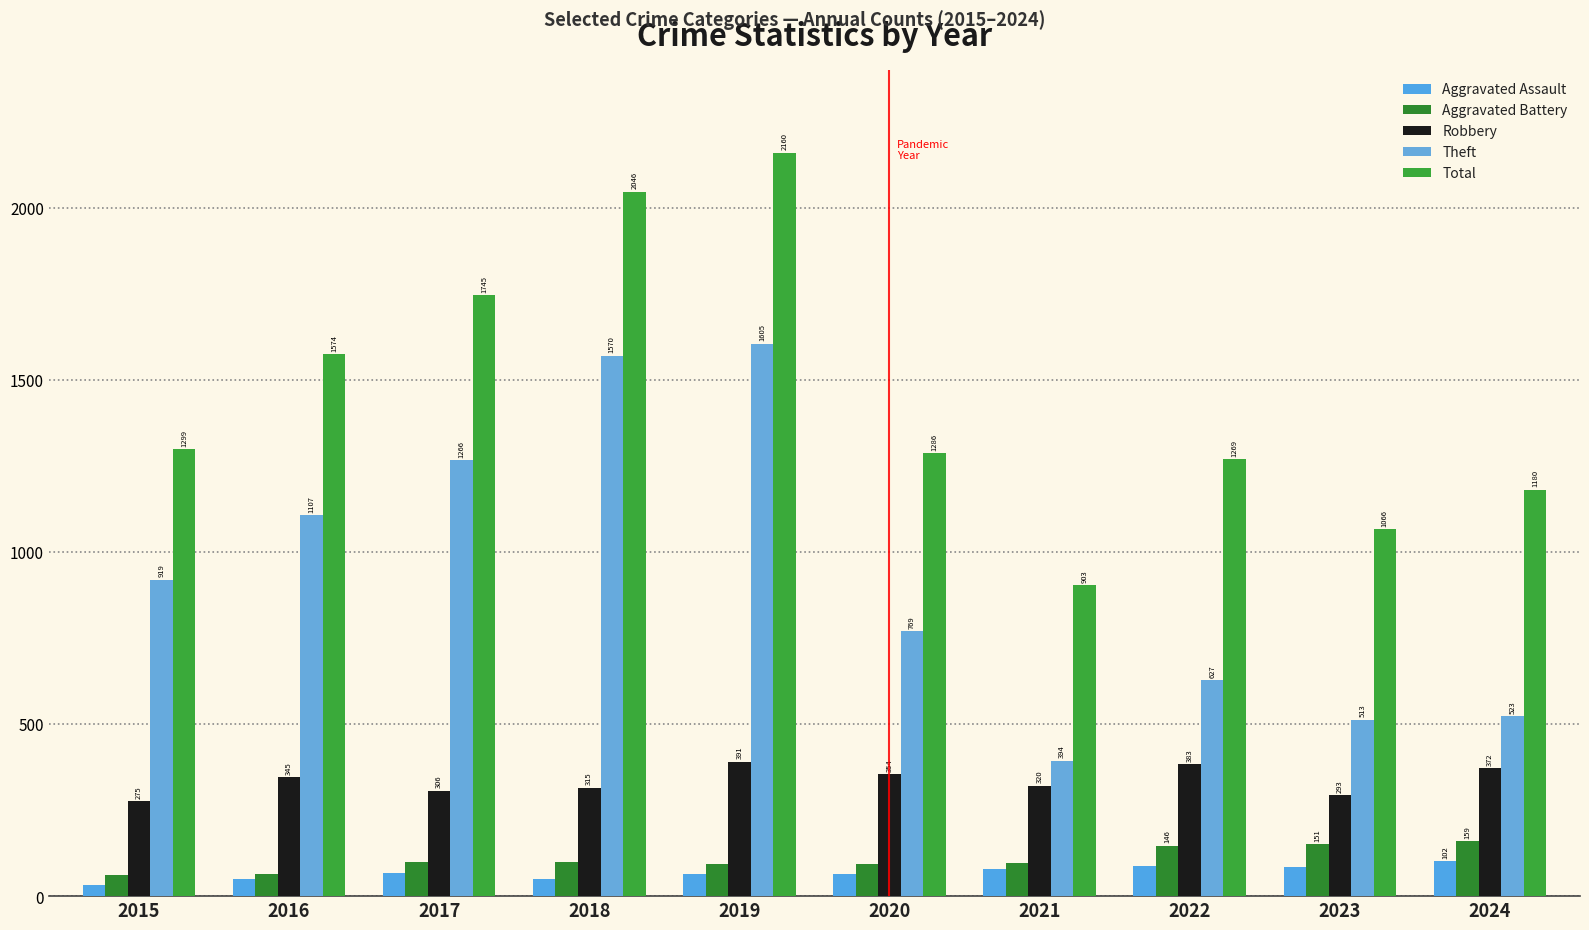

Reading left to right, what are all the values shown in this chart?

Aggravated Assault: 2015=31	2016=49	2017=67	2018=51	2019=63	2020=65	2021=78	2022=87	2023=85	2024=102
Aggravated Battery: 2015=61	2016=64	2017=98	2018=100	2019=94	2020=92	2021=95	2022=146	2023=151	2024=159
Robbery: 2015=275	2016=345	2017=306	2018=315	2019=391	2020=354	2021=320	2022=383	2023=293	2024=372
Theft: 2015=919	2016=1107	2017=1266	2018=1570	2019=1605	2020=769	2021=394	2022=627	2023=513	2024=523
Total: 2015=1299	2016=1574	2017=1745	2018=2046	2019=2160	2020=1286	2021=903	2022=1269	2023=1066	2024=1180